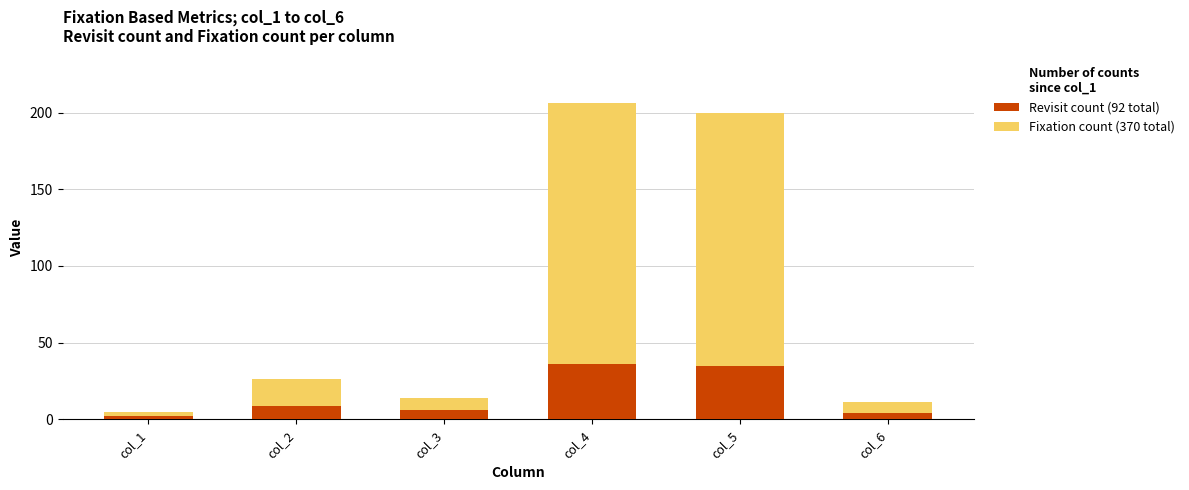

Reading right to left, list the values for the Revisit count series.

col_6=4	col_5=35	col_4=36	col_3=6	col_2=9	col_1=2